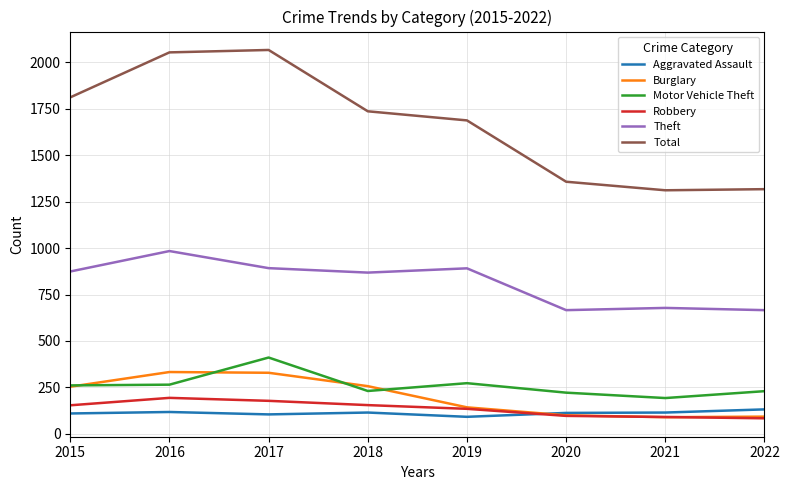

At how many categories does at least one series exceed 1603?

5